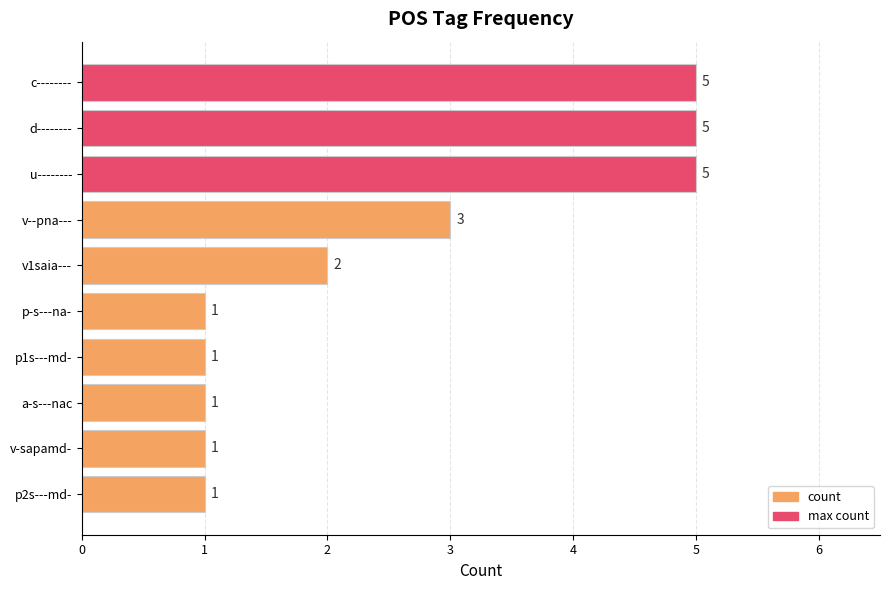

Approximately how many times larger is the value at p1s---md- compared to v1saia---?

0.5